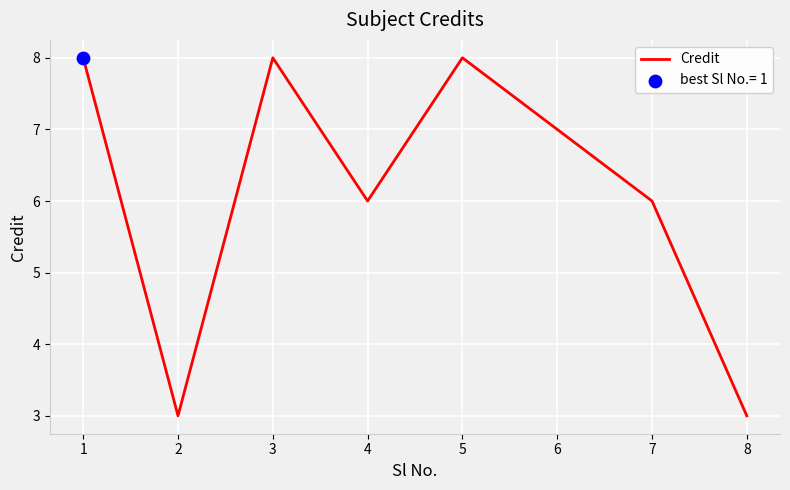

What is the change in value from 6 to 7?

-1